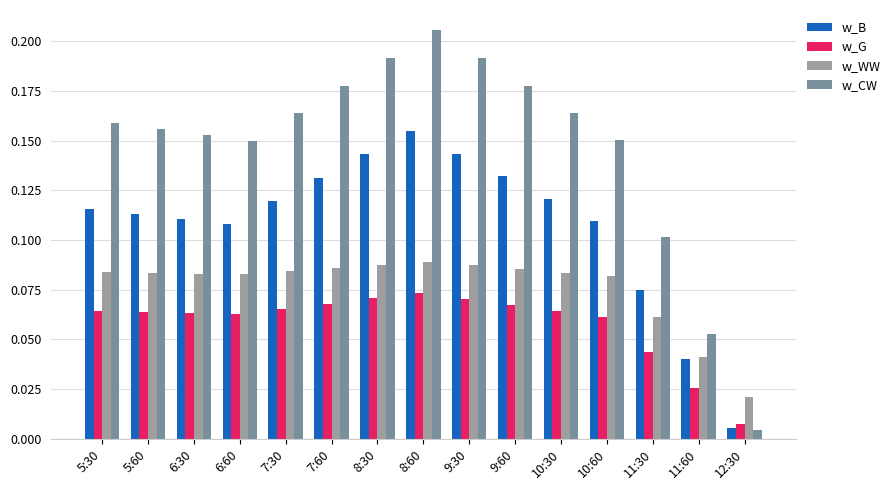

Is the value of w_B at 12:30 greater than the value of w_G at 8:30?

No